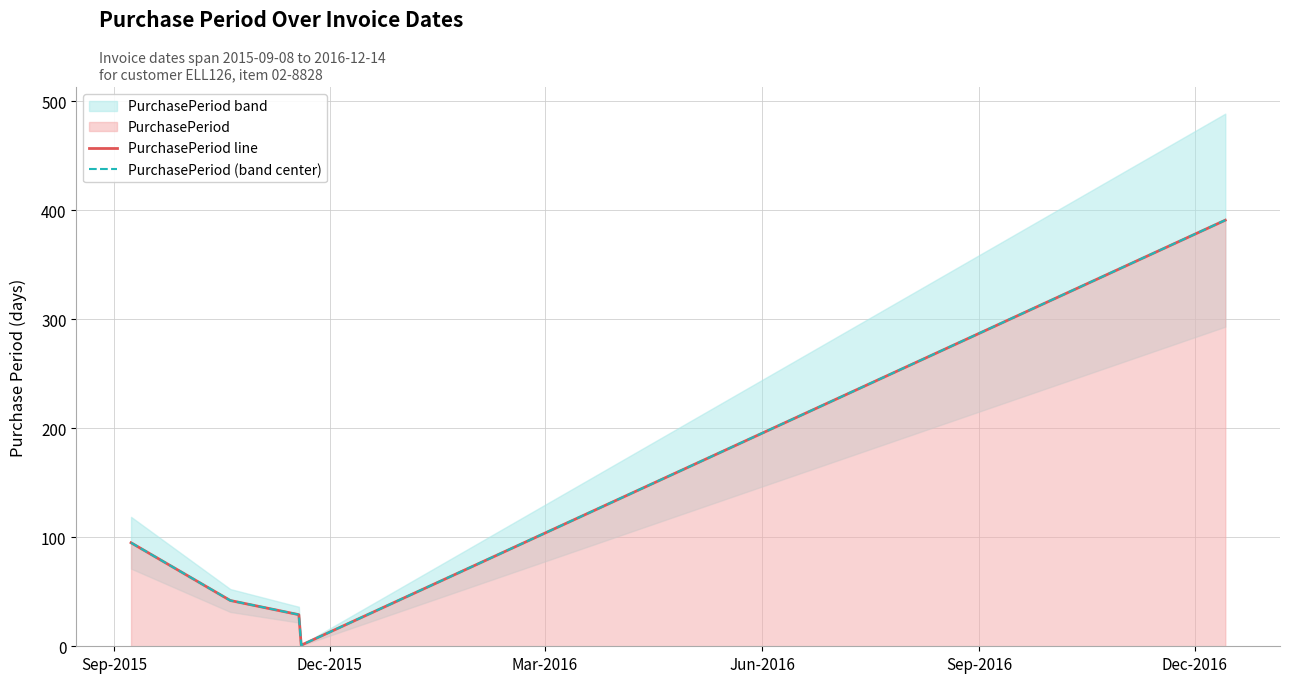

Which series changed the most between Dec-2015 and Sep-2016?

PurchasePeriod line